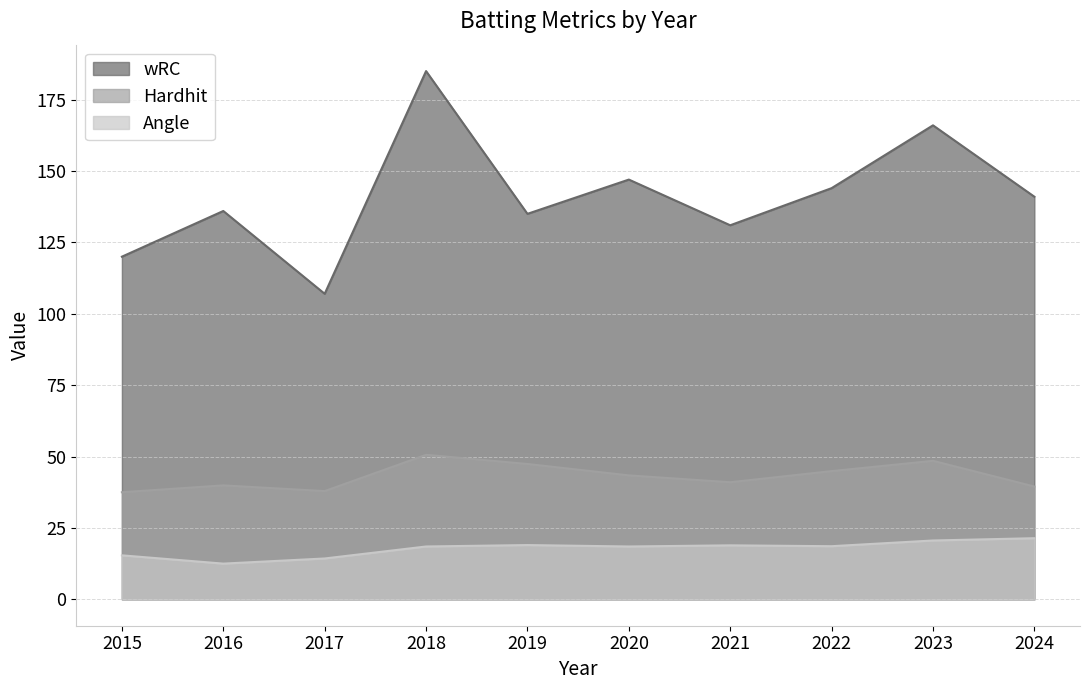

What is the sum of all Hardhit values?

430.6